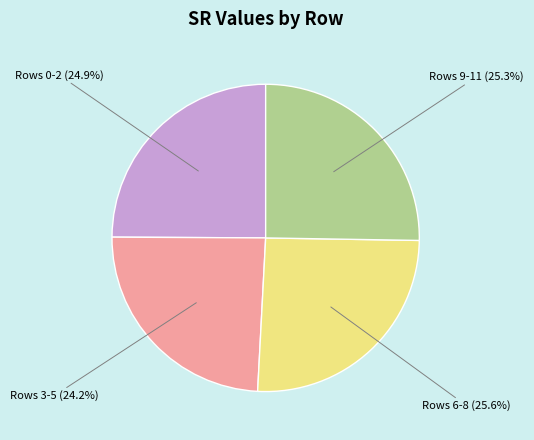

Does any single category account for the majority?

No